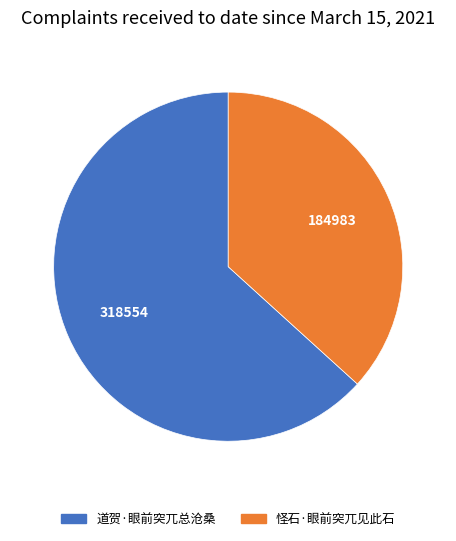

How many segments does this pie chart have?

2